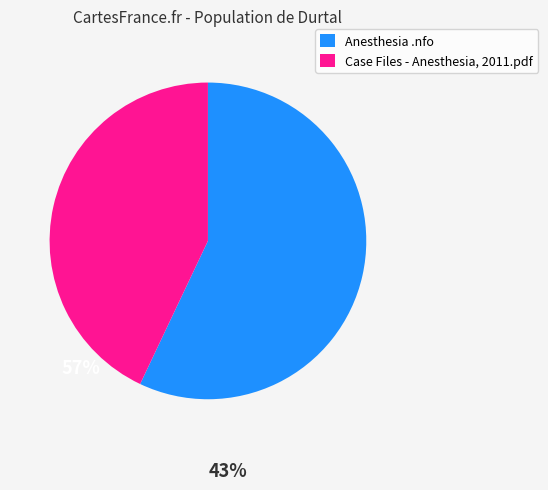

Which category has the smallest portion of the pie?

Case Files - Anesthesia, 2011.pdf